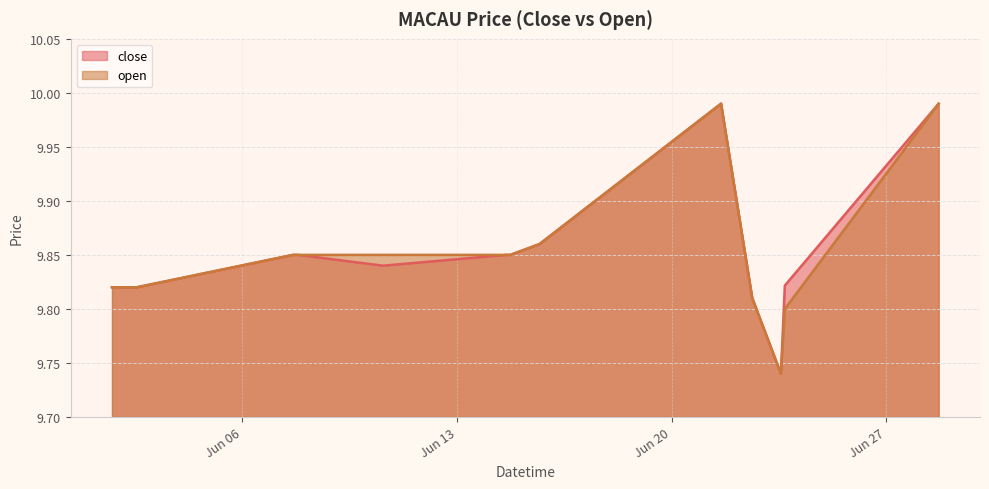

Which has a higher value, 2022-06-22 15:04:00 or 2022-06-15 16:35:00?

2022-06-15 16:35:00